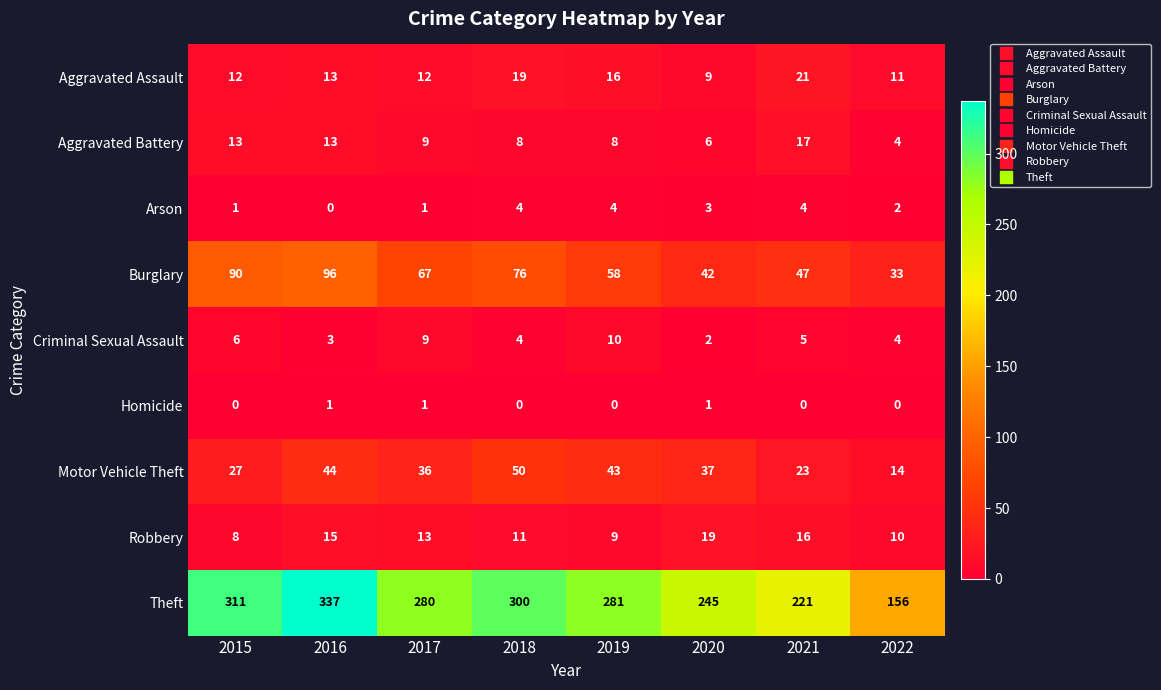

What is the minimum value for Motor Vehicle Theft?

14